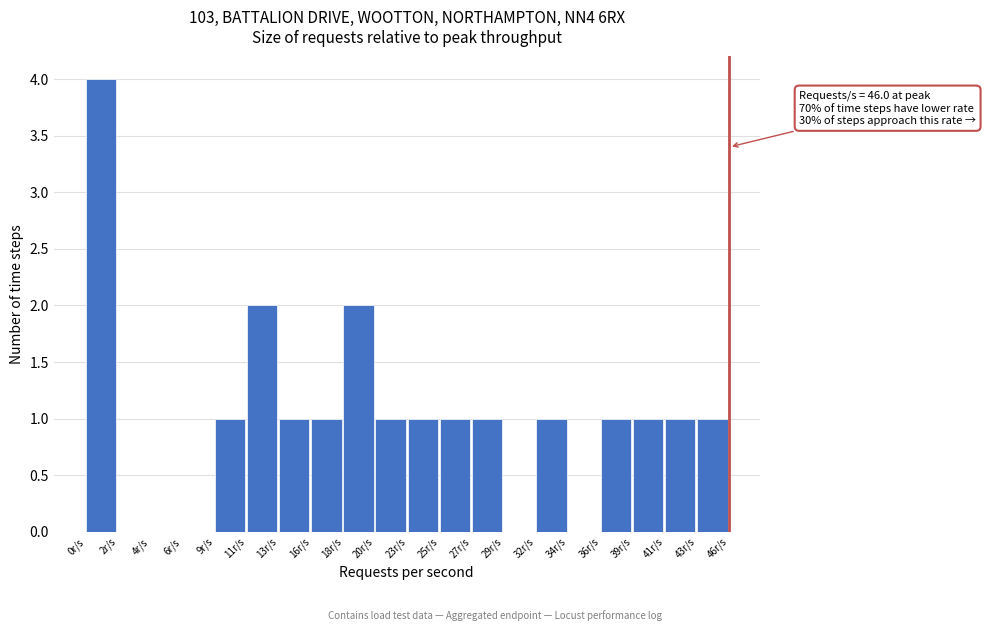

Reading left to right, transcribe all the data shown in this chart.

0r/s=4	2r/s=0	4r/s=0	6r/s=0	9r/s=1	11r/s=2	13r/s=1	16r/s=1	18r/s=2	20r/s=1	23r/s=1	25r/s=1	27r/s=1	29r/s=0	32r/s=1	34r/s=0	36r/s=1	39r/s=1	41r/s=1	43r/s=1